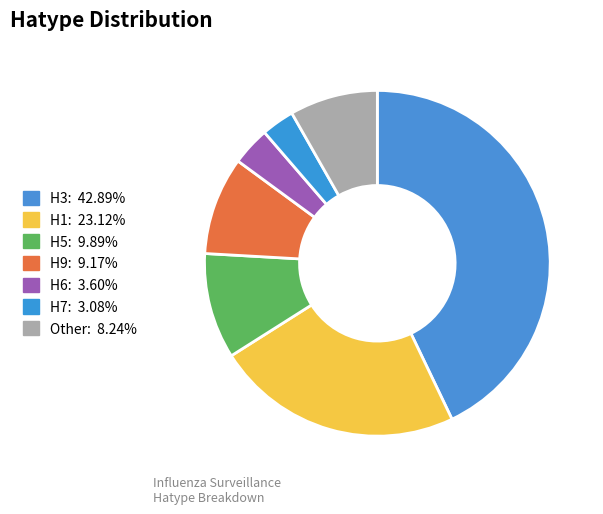

Count the number of slices in the pie.

7